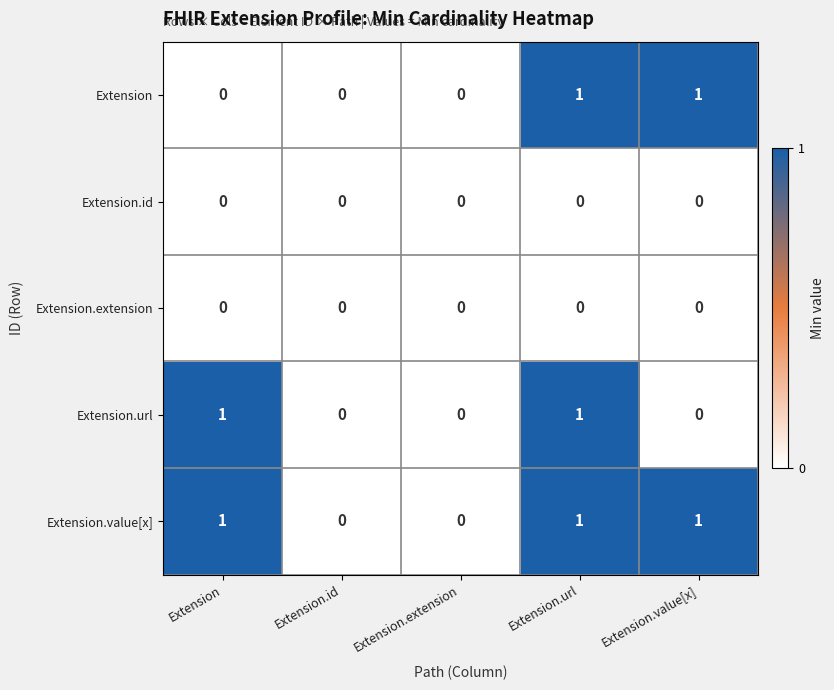

Between Extension.url and Extension.value[x], which series saw the biggest shift?

Extension.url